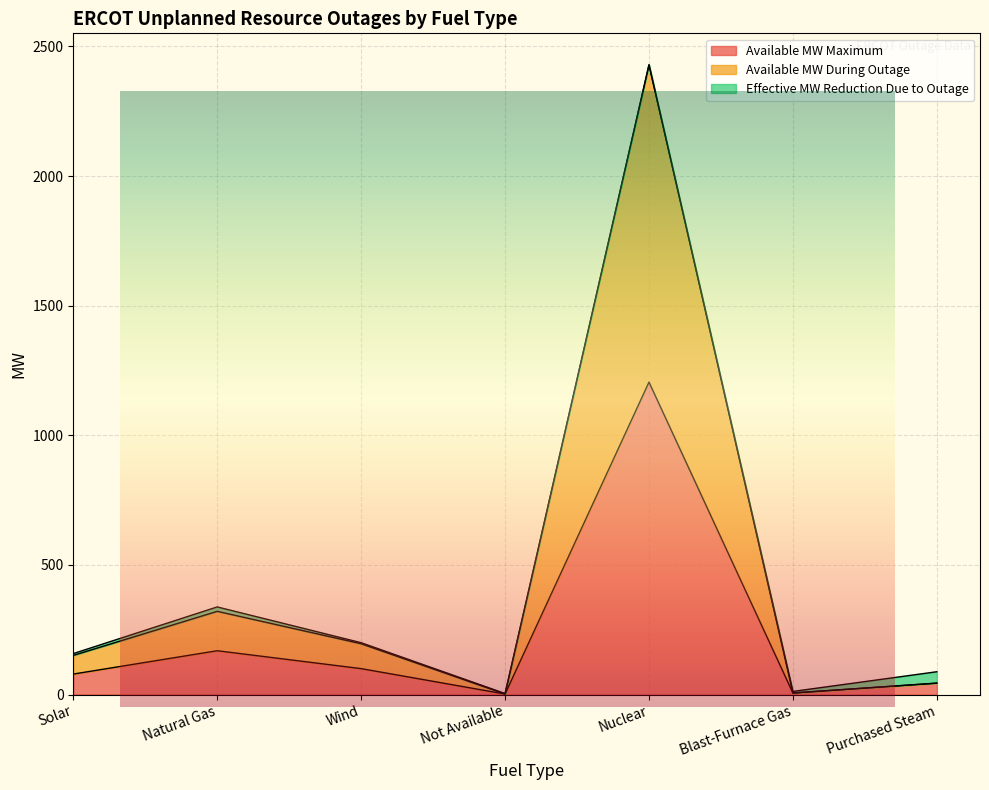

True or false: Available MW Maximum and Available MW During Outage intersect in this chart.

False